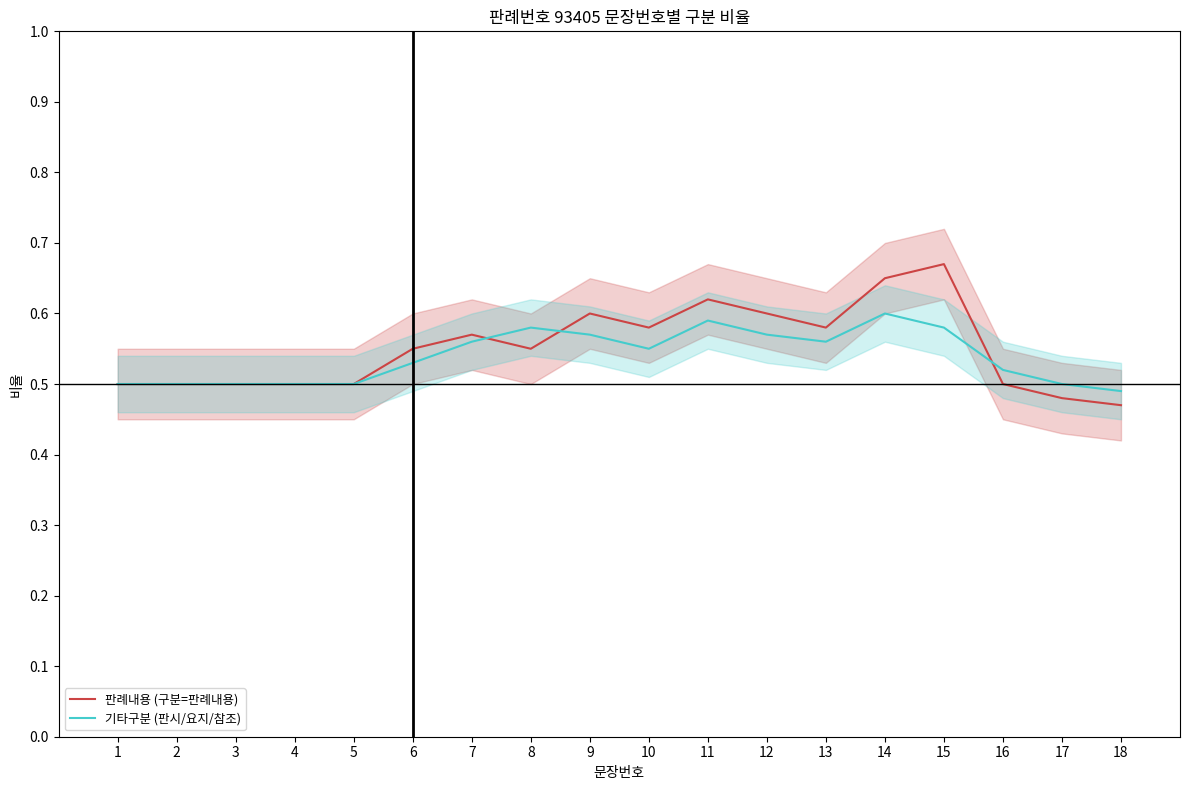

Between which two adjacent categories do 기타구분 (판시/요지/참조) and 판례내용 (구분=판례내용) first intersect?

7 and 8